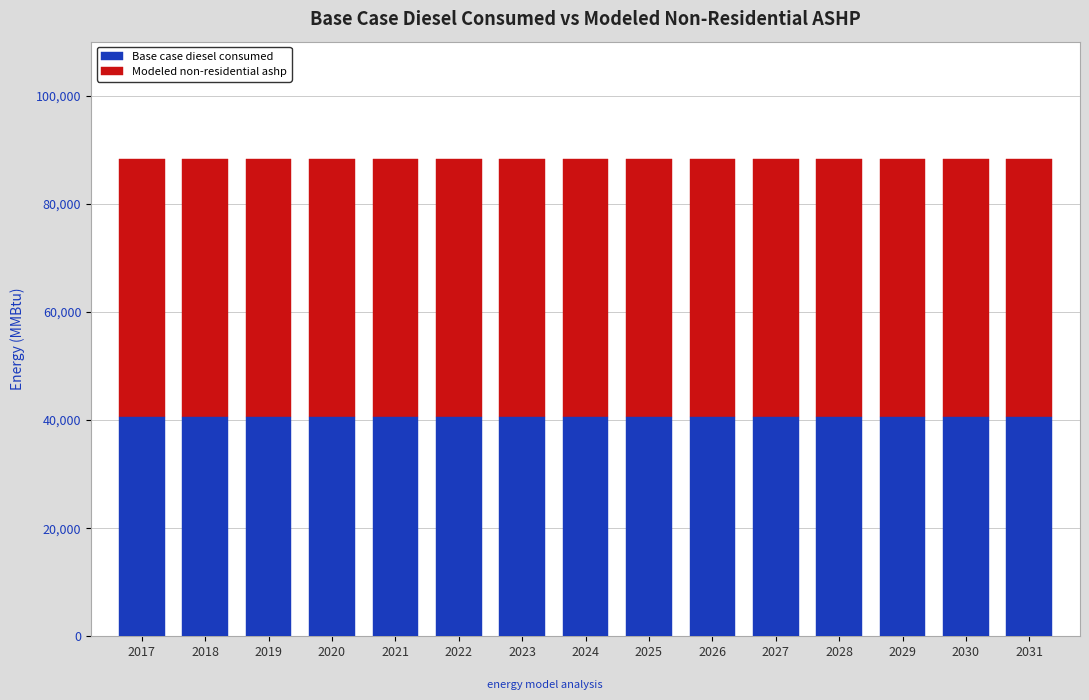

What is the total value across all series at 2030?

88219.1